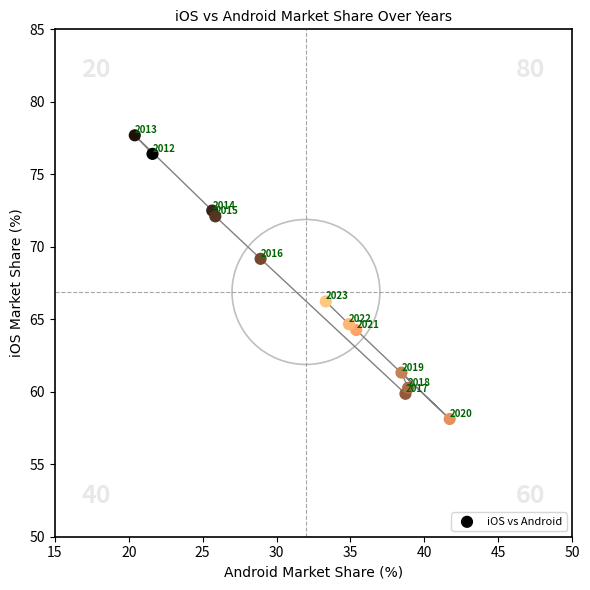

What is the average X value?

32.0